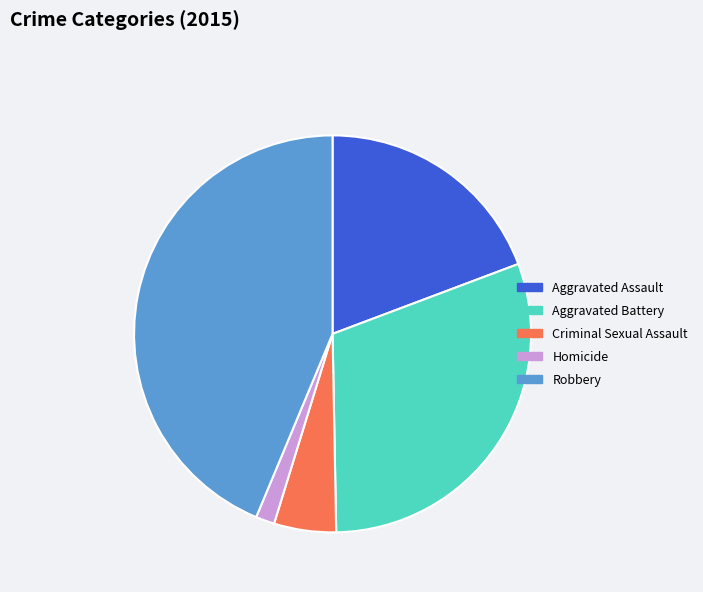

Does any single category account for the majority?

No